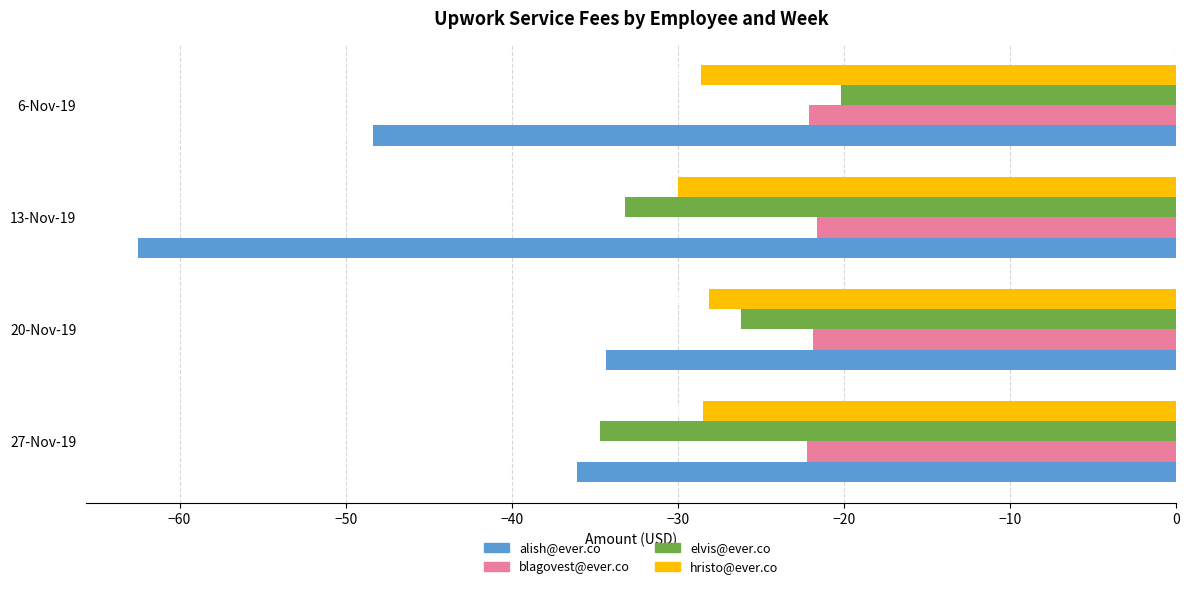

What is the difference between the maximum and minimum values in the elvis@ever.co series?

14.5